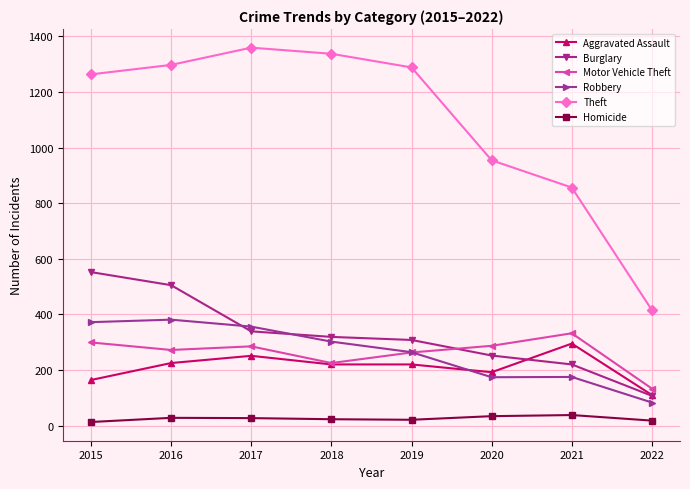

Which series has the widest spread of values?

Theft